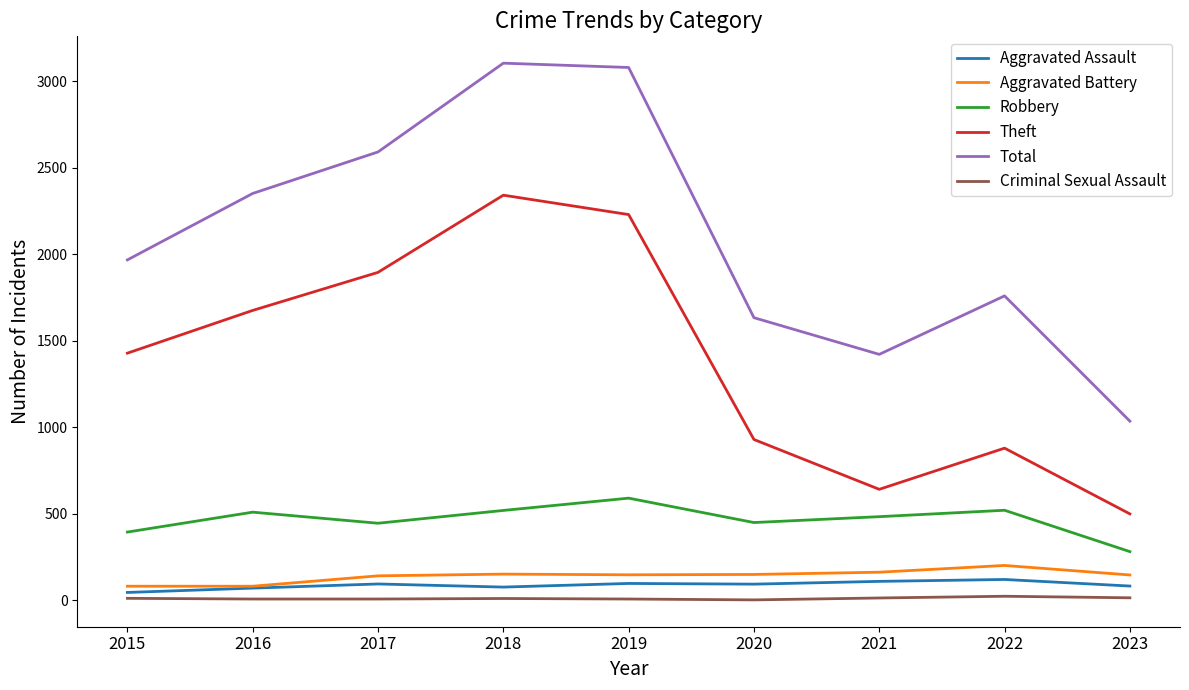

Is it true that Robbery equals 591 at 2019?

True